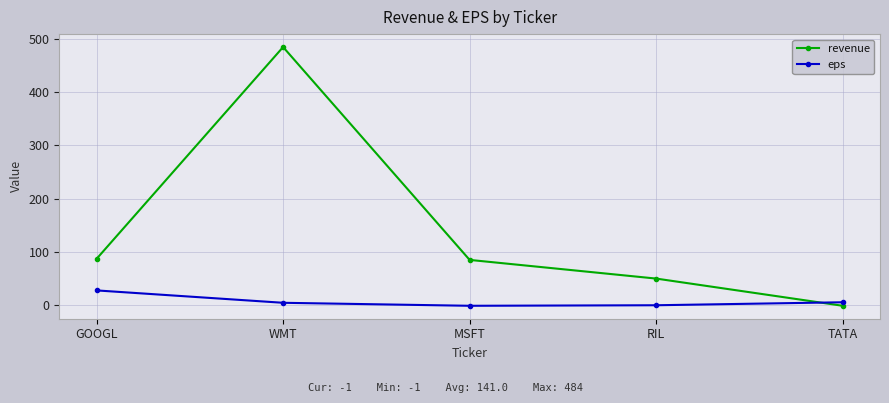

What is the total value across all series at GOOGL?

114.8